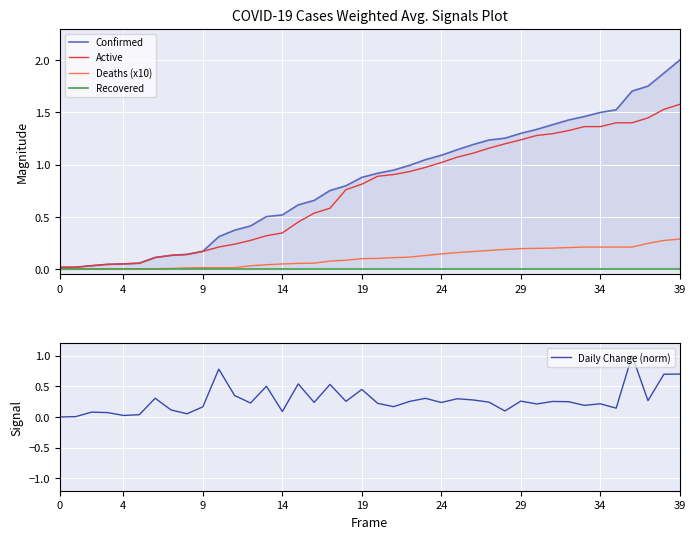

True or false: Recovered and Deaths (x10) cross at least once.

False